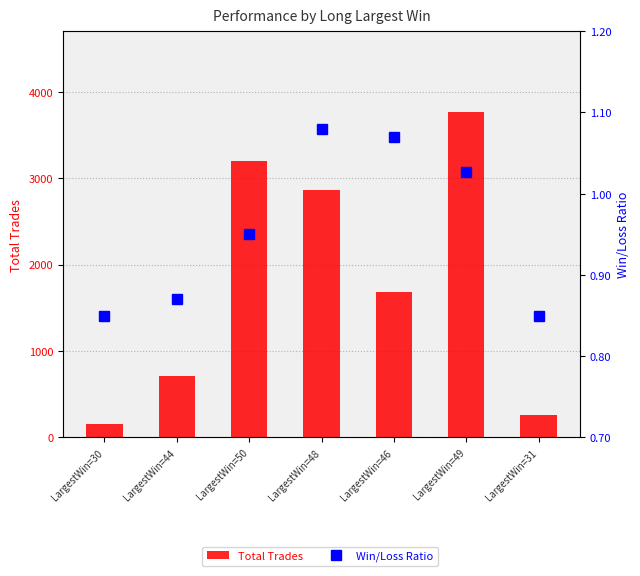

What is the label of the 2nd bar from the right?

LargestWin=49